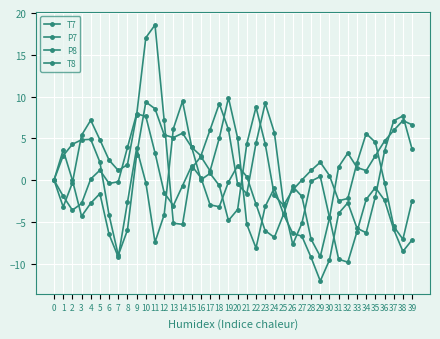

At which category is the sum across all series the highest?

10